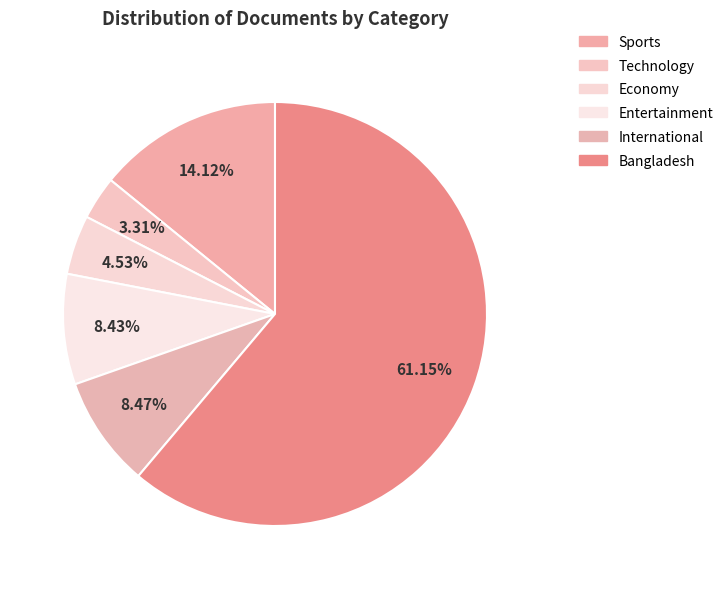

How many segments does this pie chart have?

6